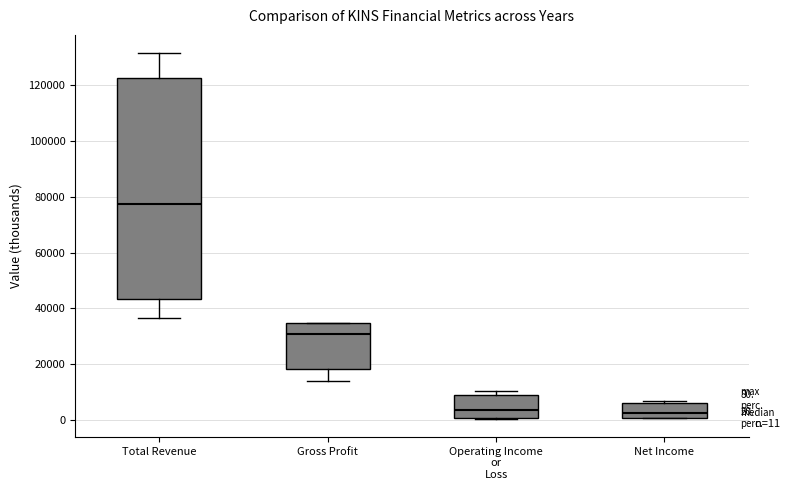

Which box is the tallest, from its lower edge to its upper edge?

Total Revenue